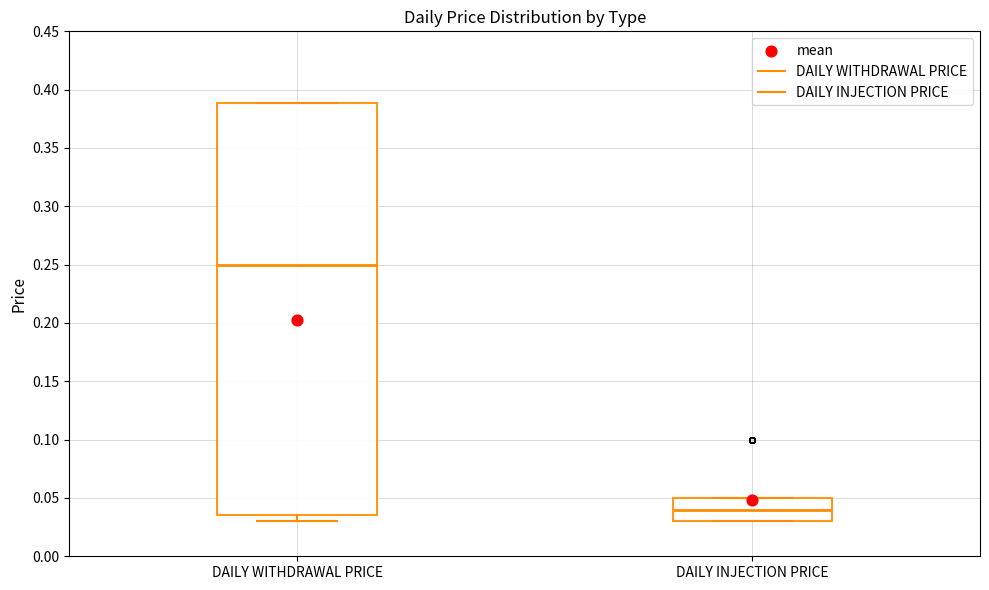

Which box has the lowest median line?

DAILY INJECTION PRICE